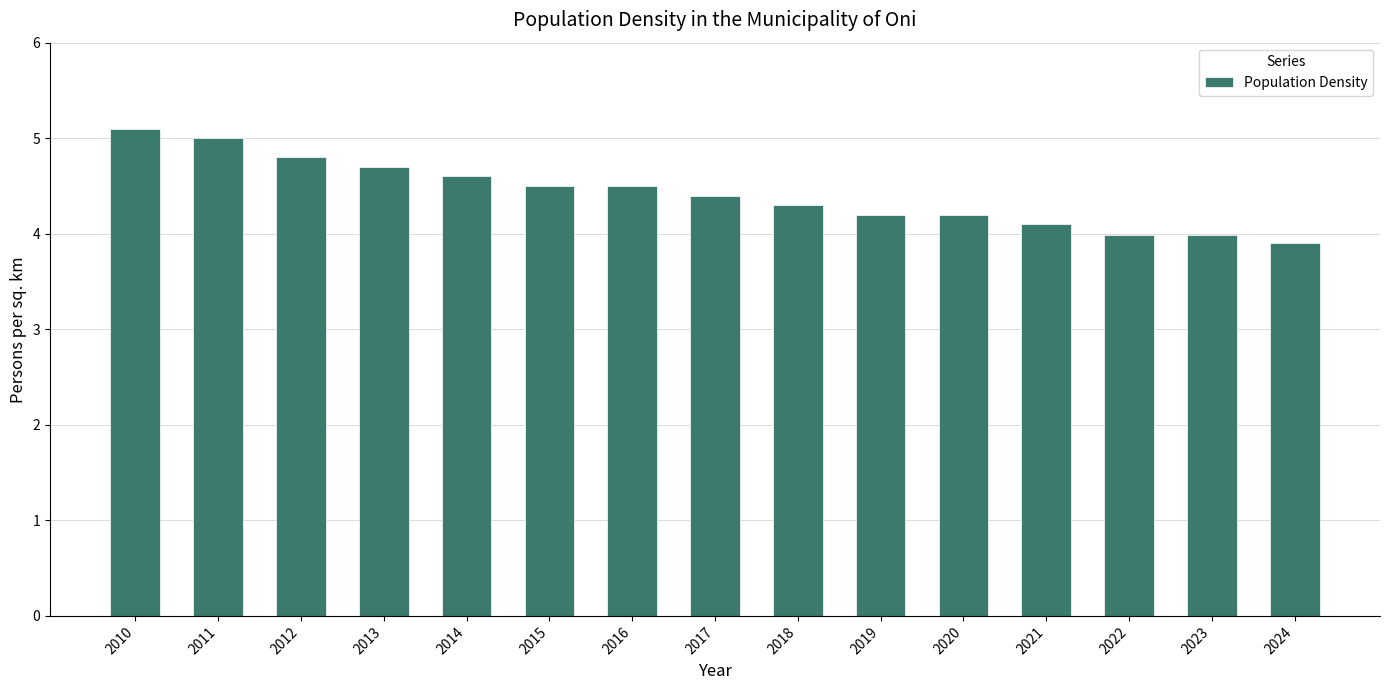

How many data points does each series have?

15